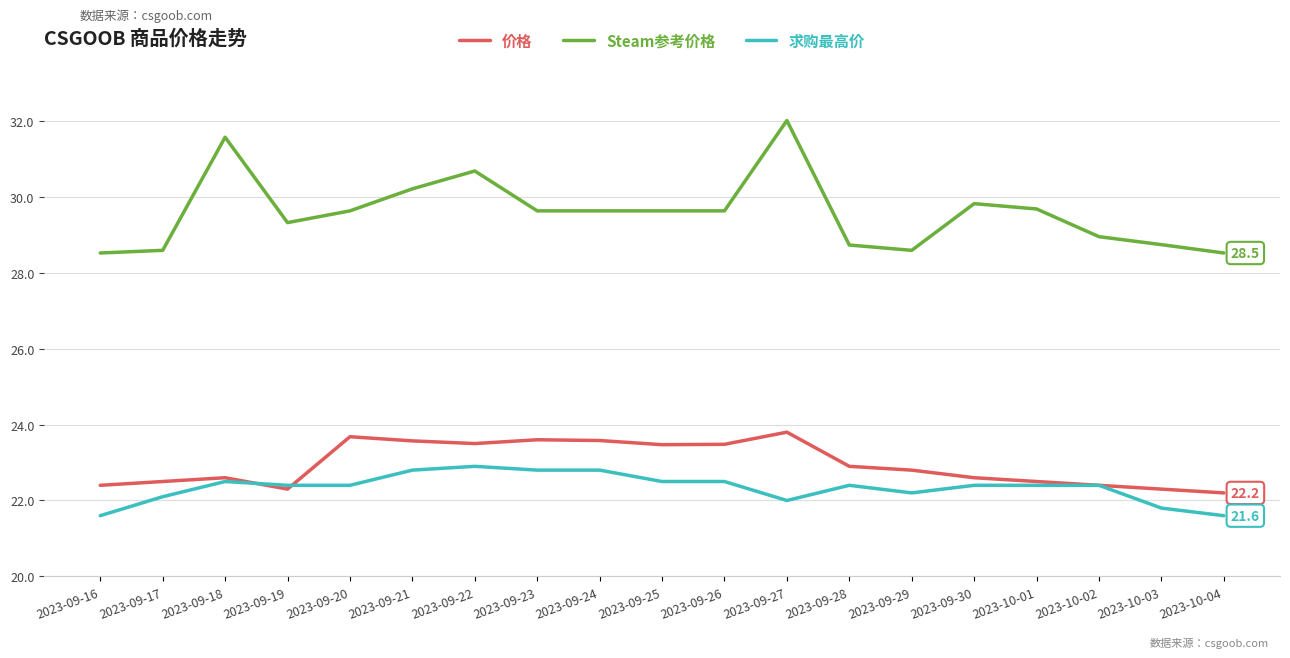

Count the number of data series in this chart.

3